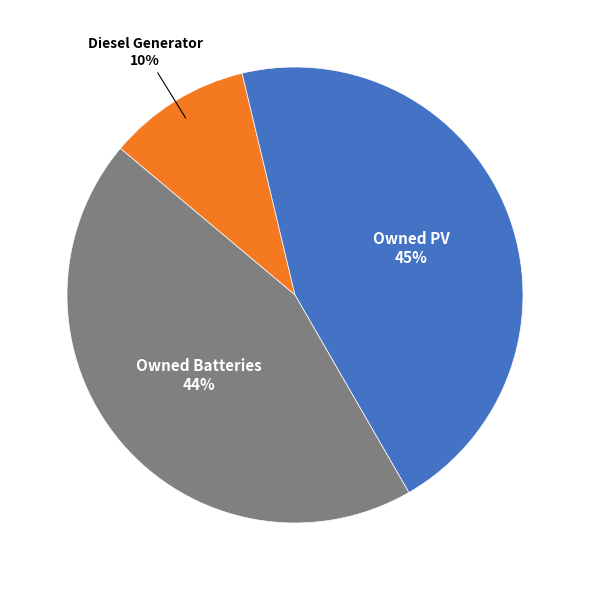

Approximately how many times larger is the value at Owned Batteries compared to Diesel Generator?

4.4